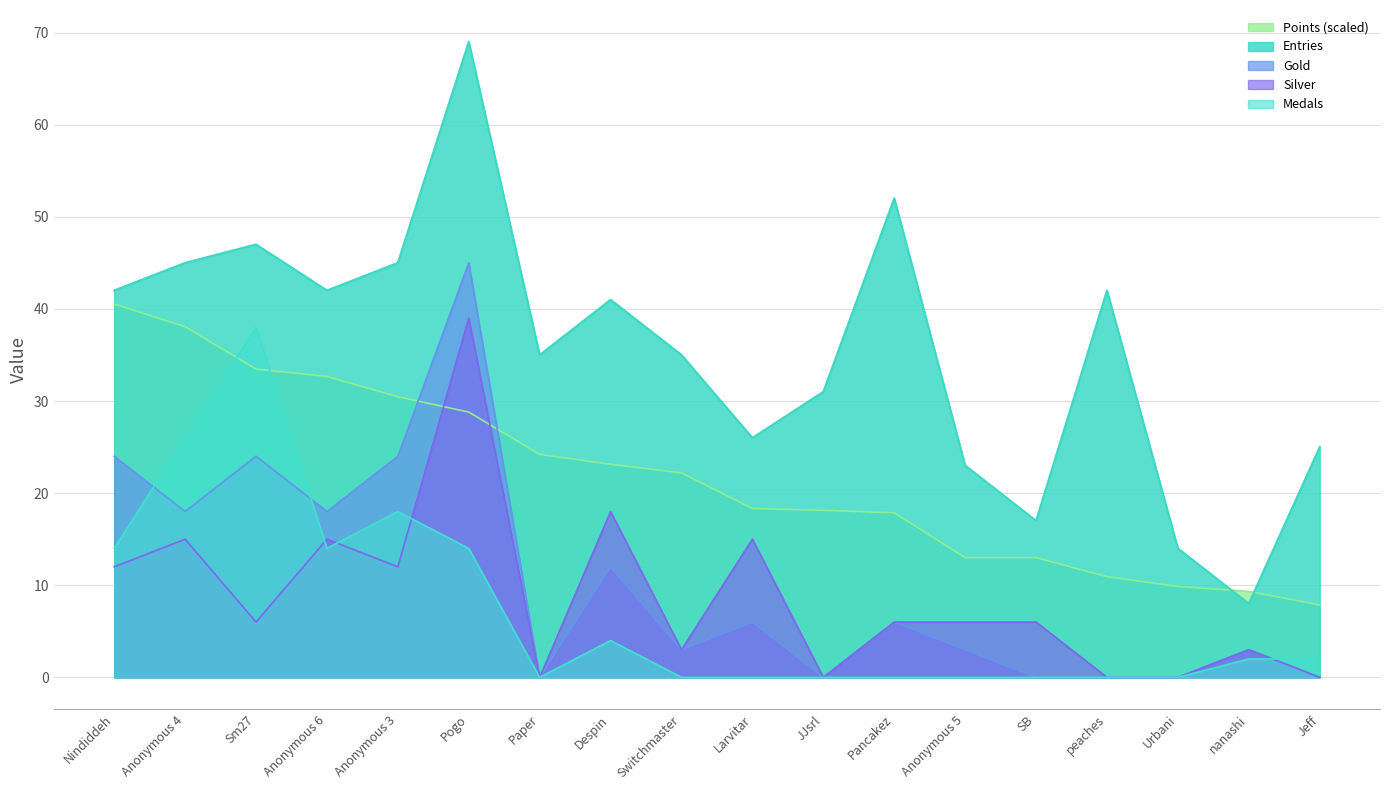

True or false: Silver and Entries intersect in this chart.

False